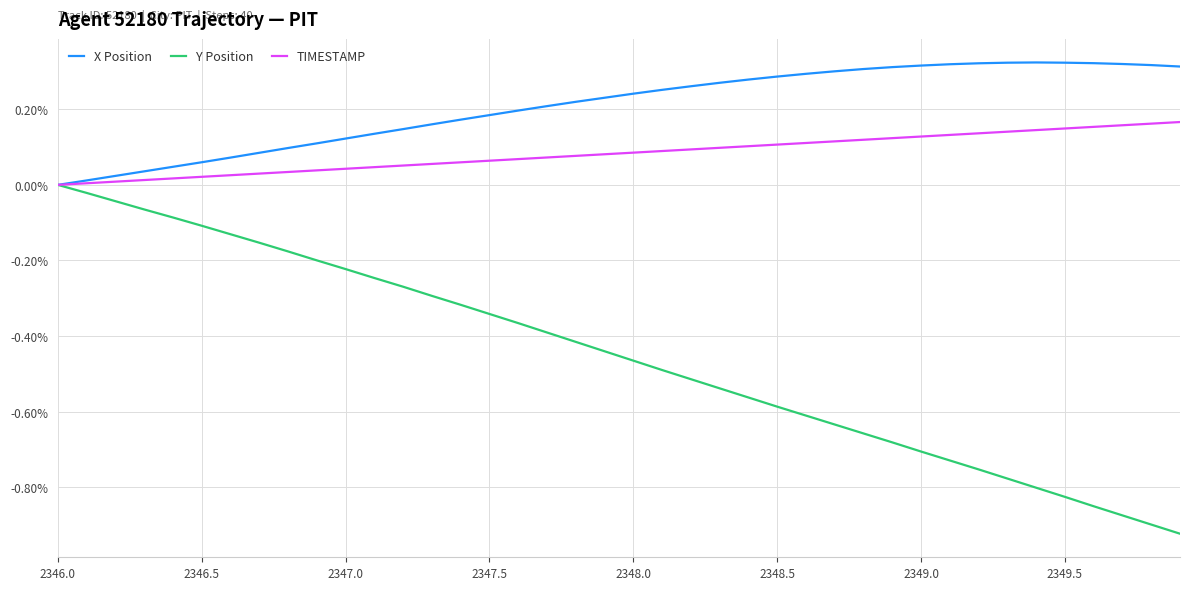

Which series has the widest spread of values?

Y Position